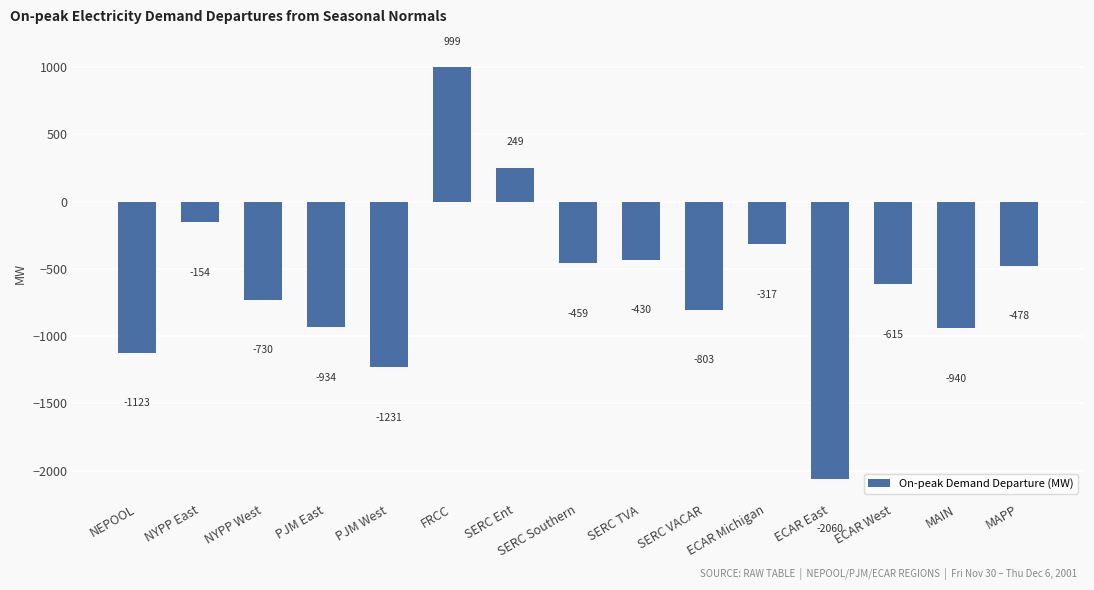

At which label is the value closest to -530?

MAPP